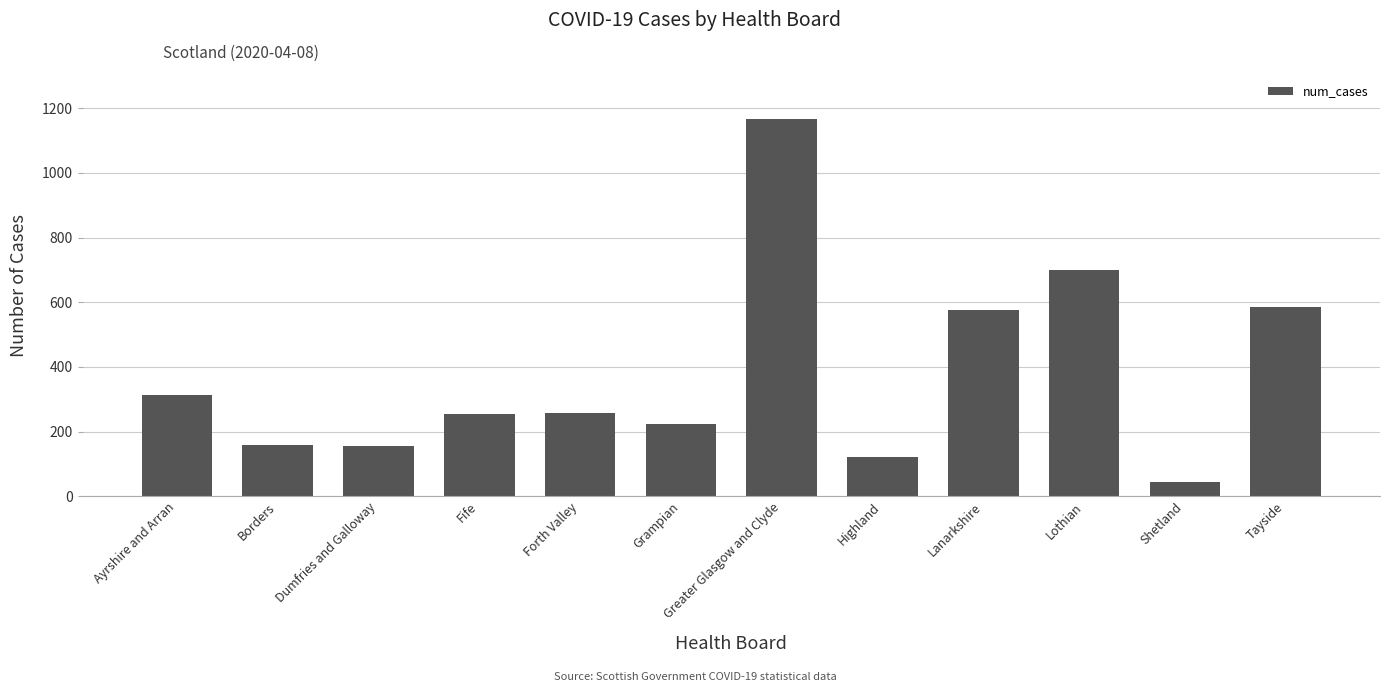

The chart shows a value of 312 at Ayrshire and Arran. True or false?

True